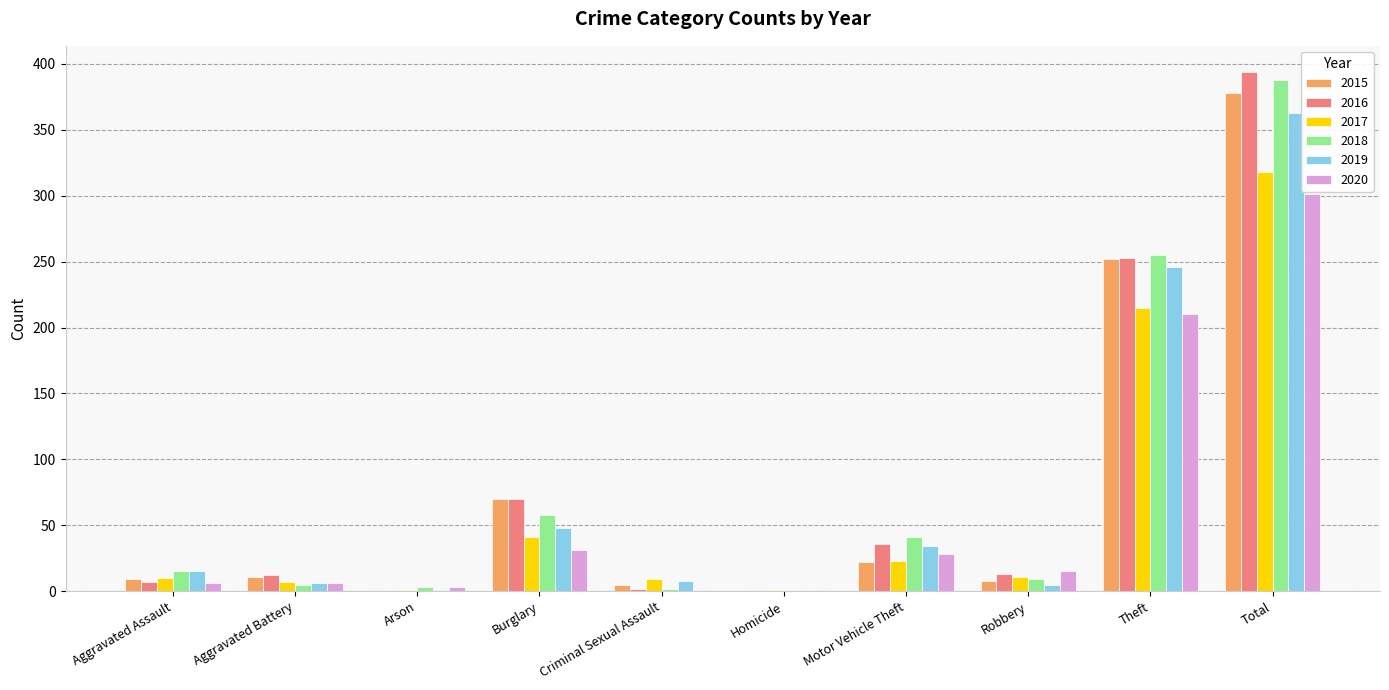

Is the value of 2018 at Motor Vehicle Theft greater than the value of 2016 at Robbery?

Yes